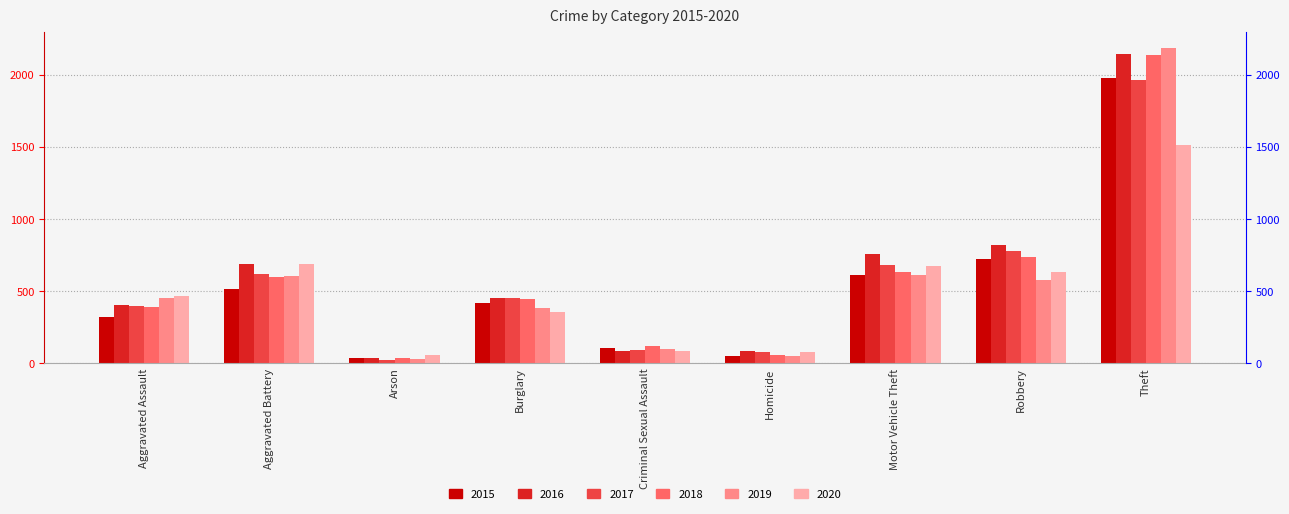

Which series has the largest total across all categories?

2016